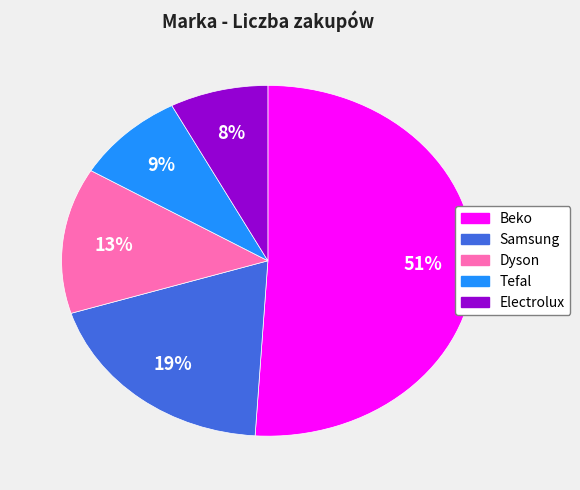

To the nearest percent, what is the average slice percentage?

20%